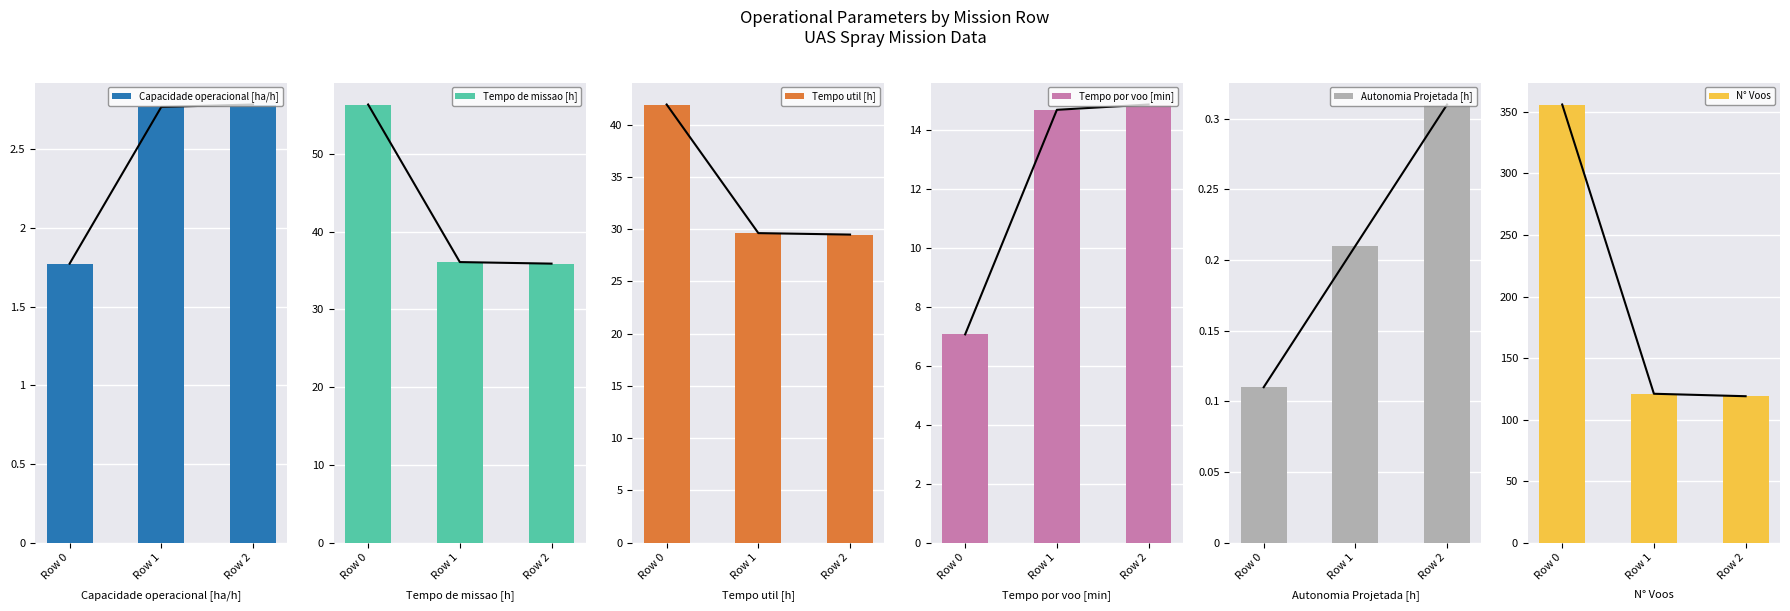

How many groups of bars are there?

3